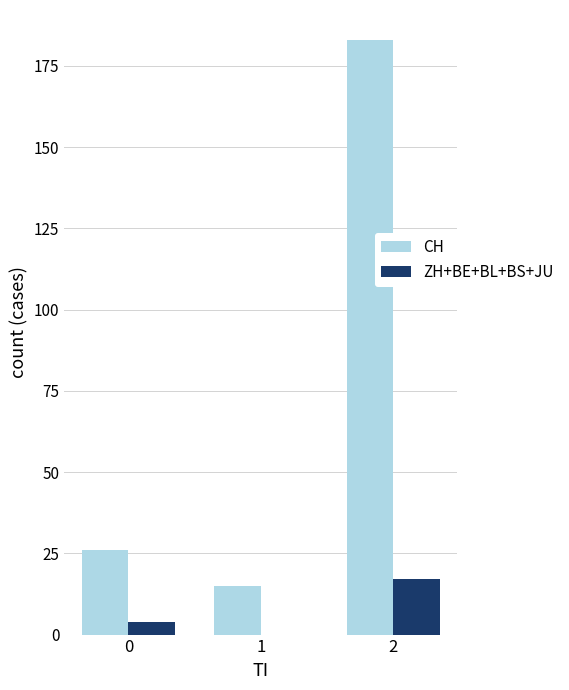

Which series has the largest total across all categories?

CH